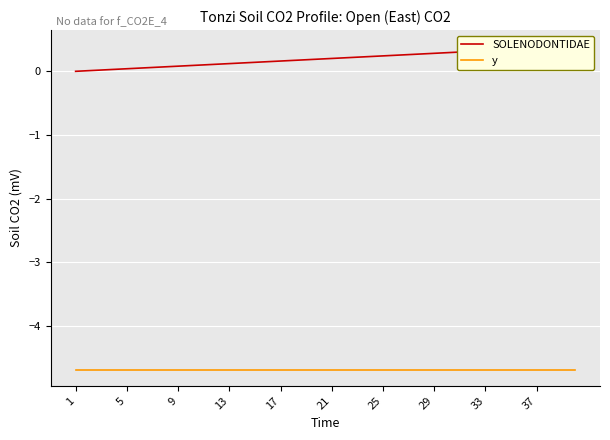

What is the average value of the SOLENODONTIDAE series?

0.2